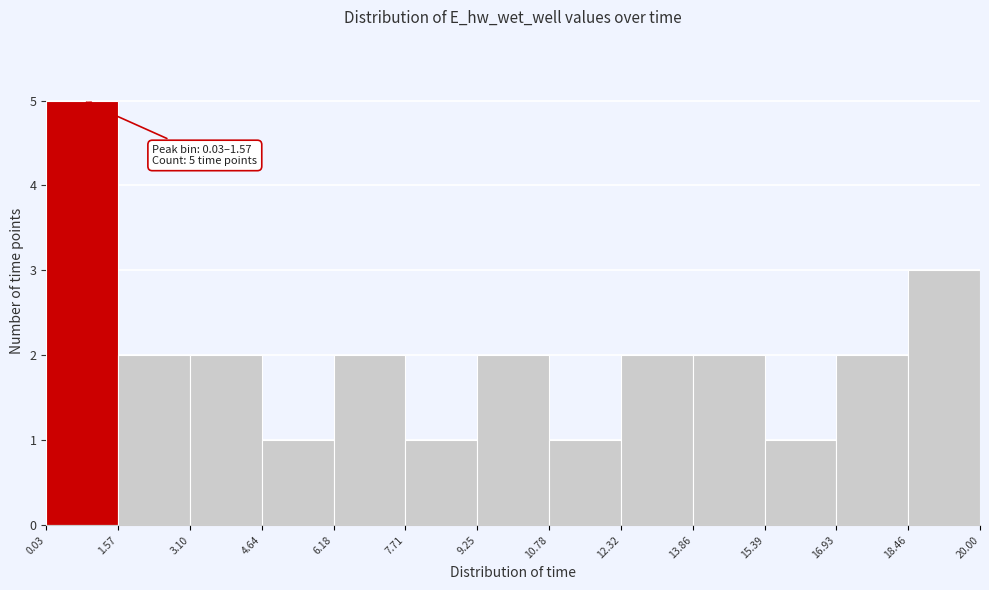

Over which range of the x-axis is the bar tallest?

0.03 to 1.57